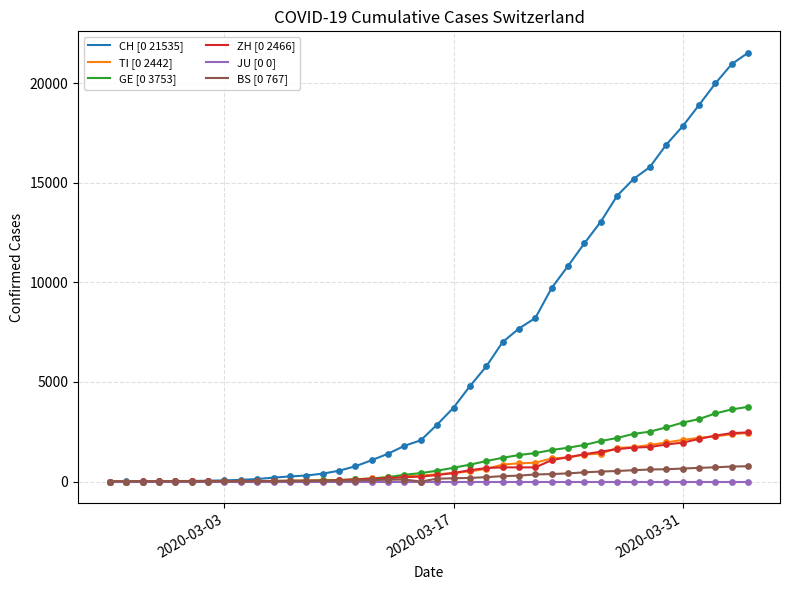

Which series has the largest total across all categories?

CH [0 21535]